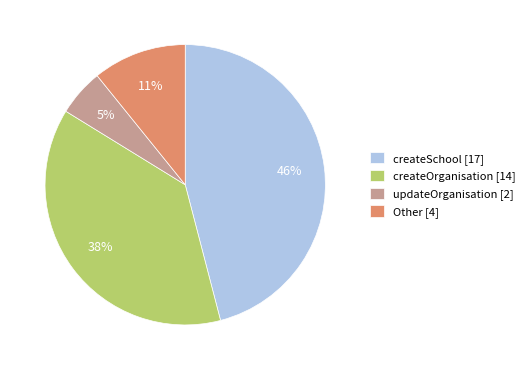

The createOrganisation [14] slice represents 38% of the pie. True or false?

True